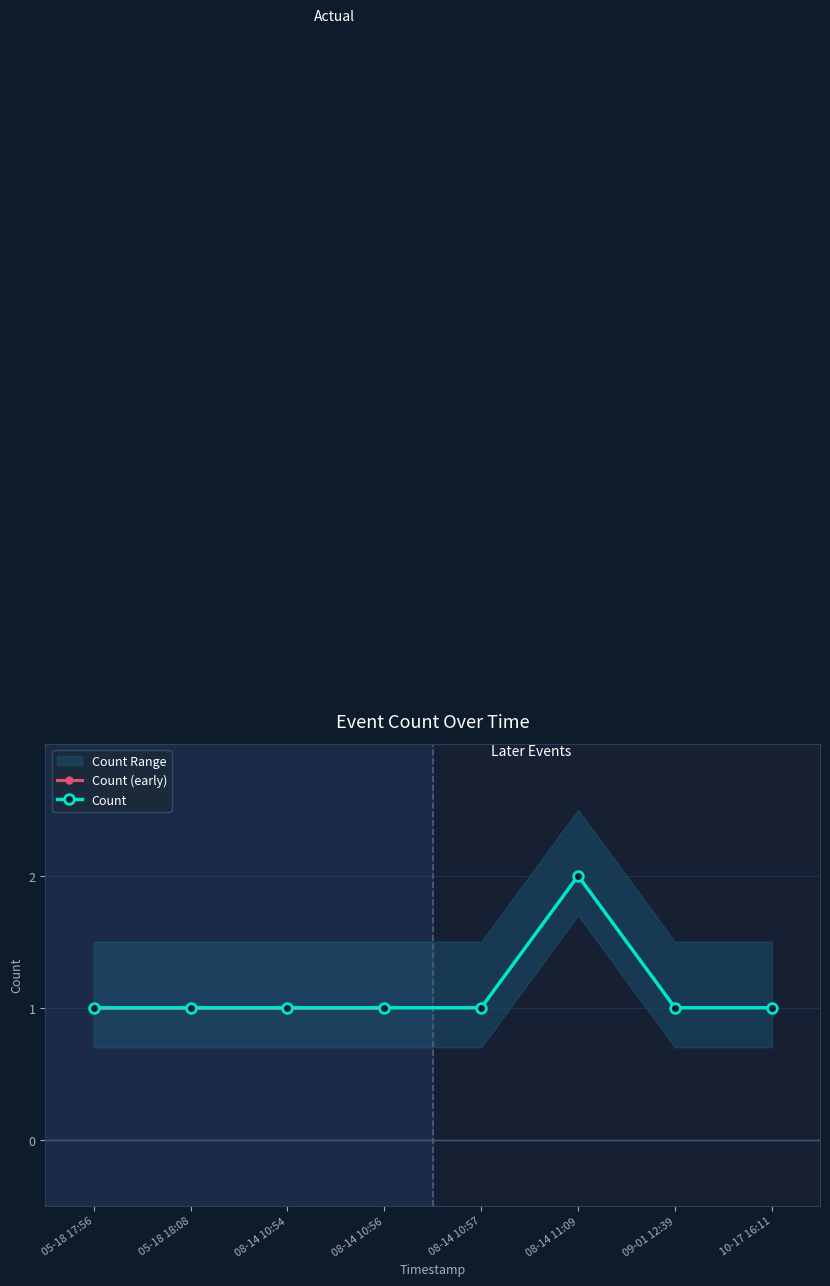

What is the minimum value shown in the chart?

1